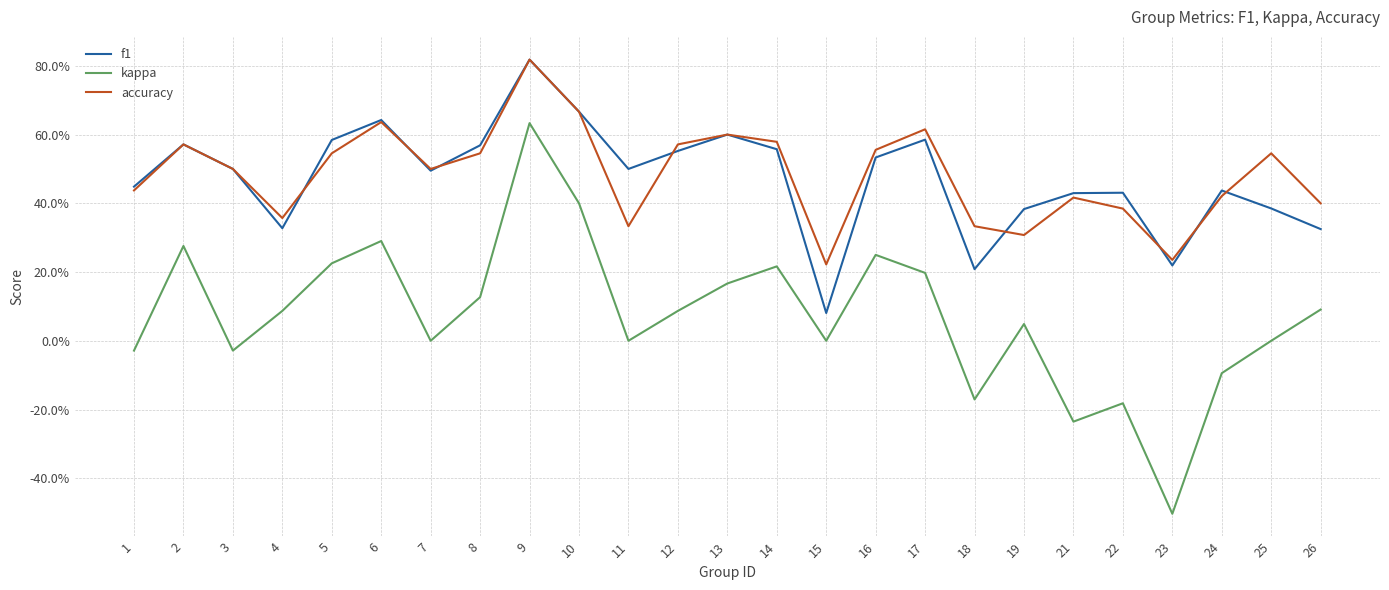

Is this an area chart (filled region under the line)?

No